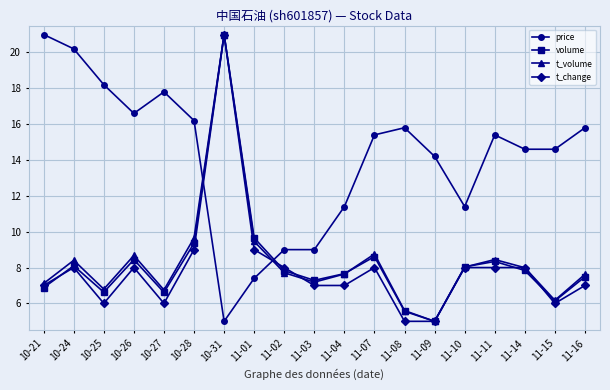

Between 10-21 and 10-25, which series saw the biggest shift?

price